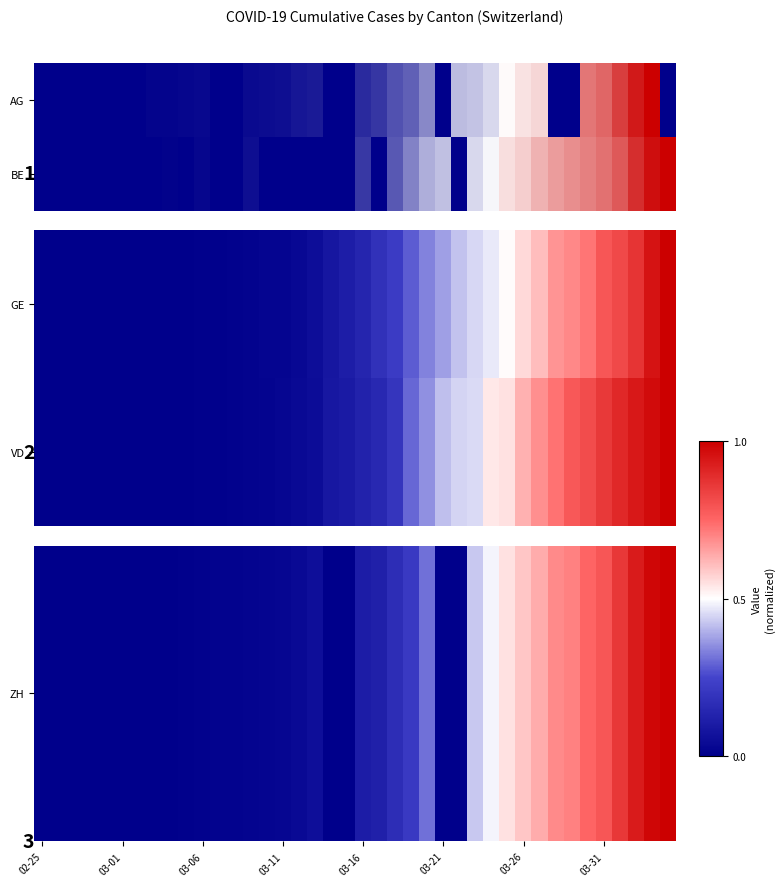

At which label does VD reach its minimum?

02-25